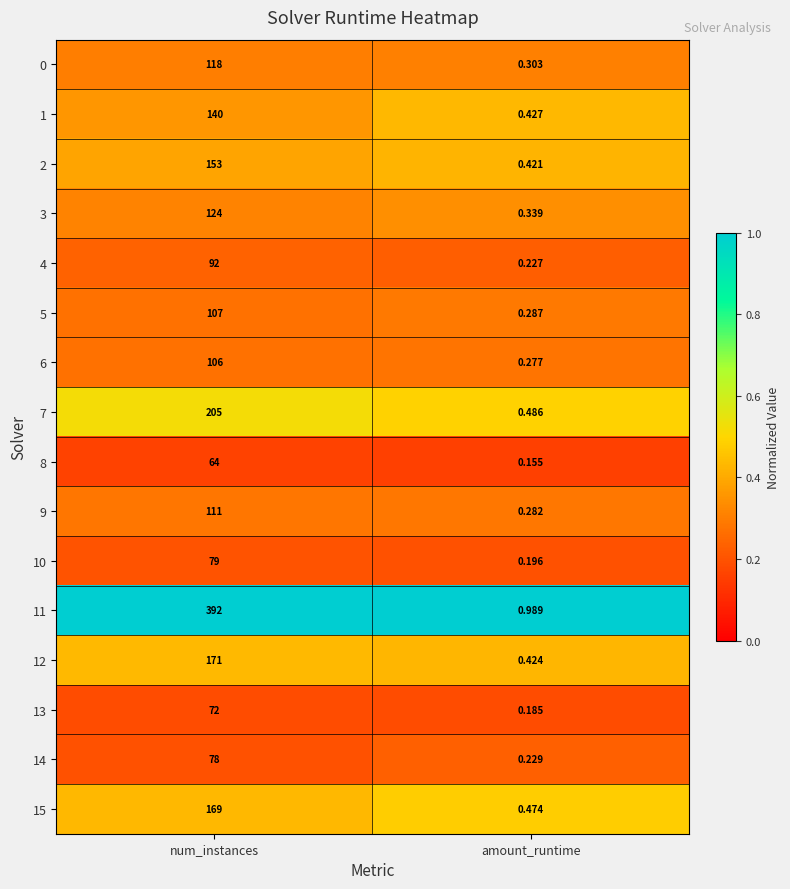

Is the value of 15 at amount_runtime greater than the value of 13 at amount_runtime?

Yes